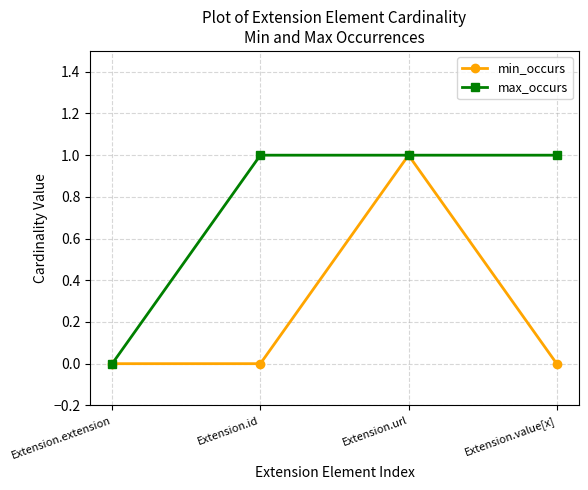

True or false: max_occurs has a value of 1 at Extension.value[x].

True